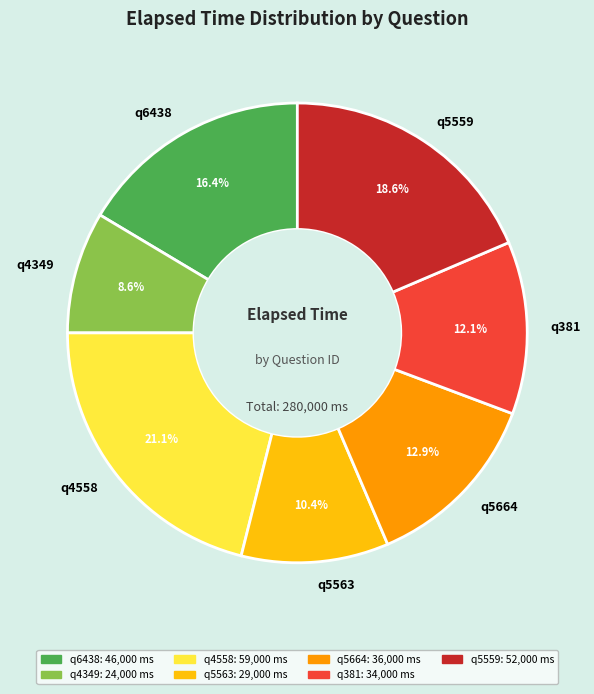

Do q4349 and q5559 together represent more than half of the pie?

No